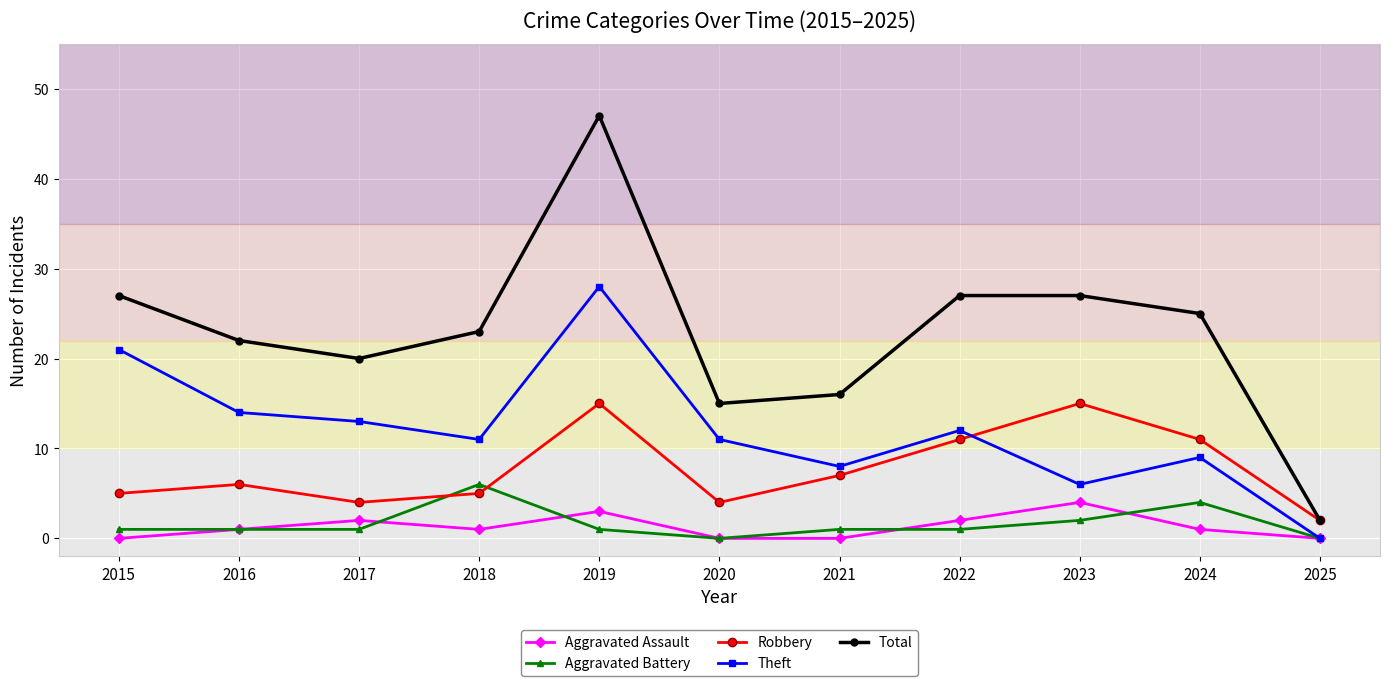

Is it true that Robbery equals 1 at 2015?

False